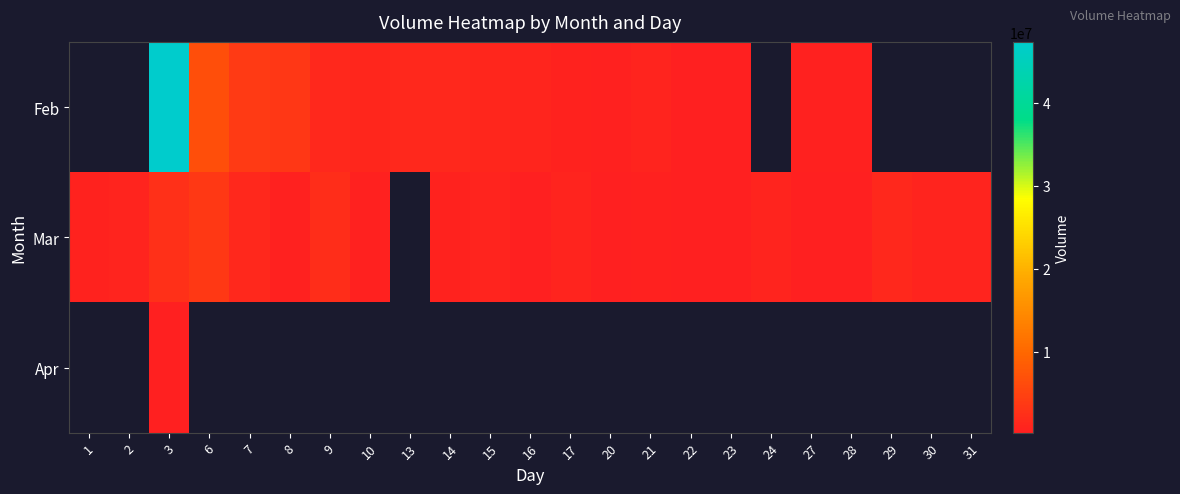

Which category has the highest value in the Mar series?

6